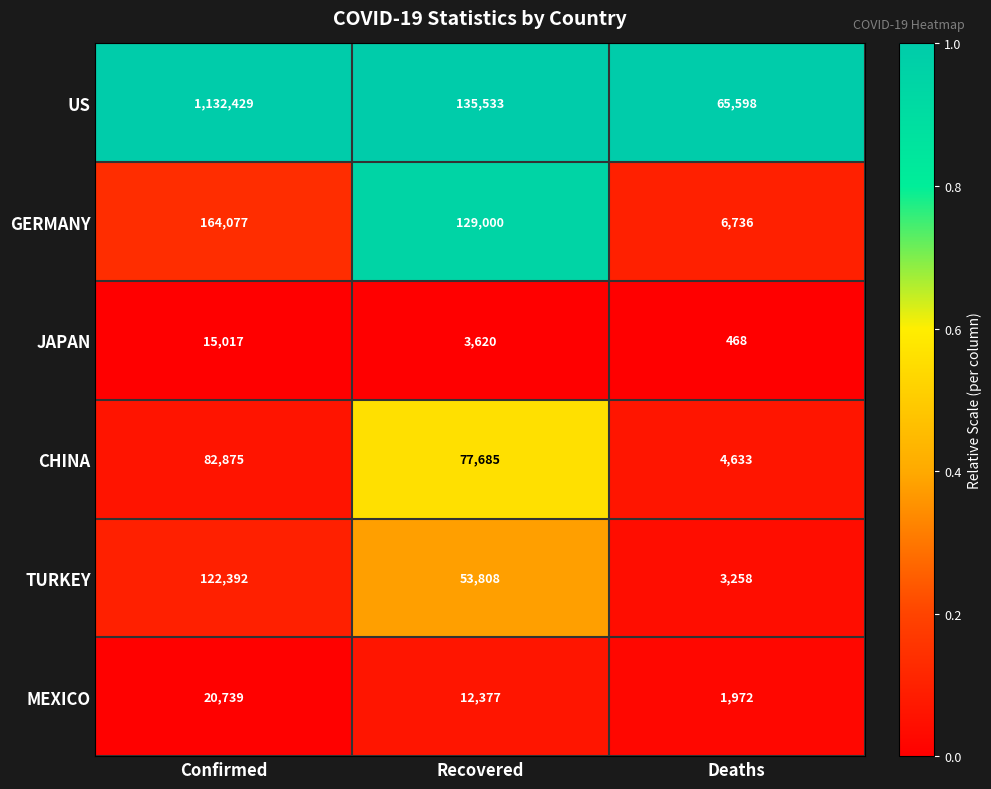

Count the GERMANY values in the range 6736 to 164077.

3